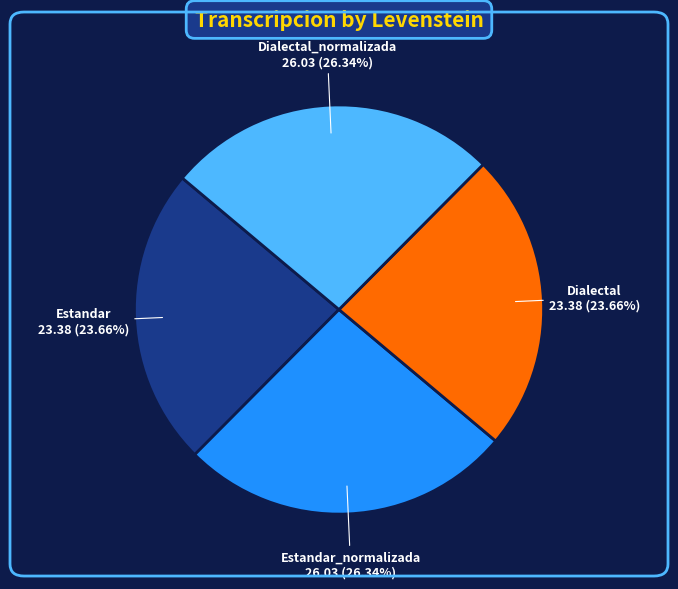

What is the ratio of the value at Estandar to the value at Estandar_normalizada?

0.9